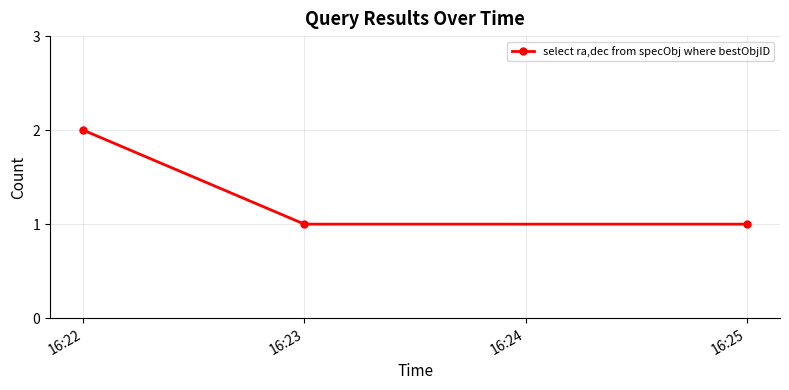

Reading right to left, what are all the values shown in this chart?

16:25=1	16:23=1	16:22=2